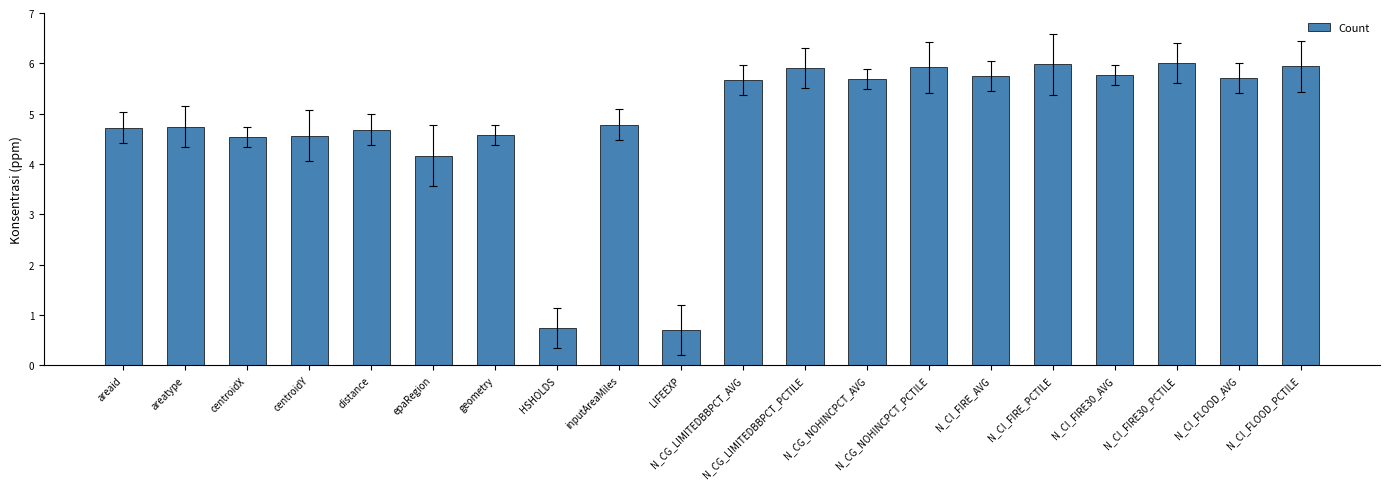

What is the smallest value displayed?

0.7